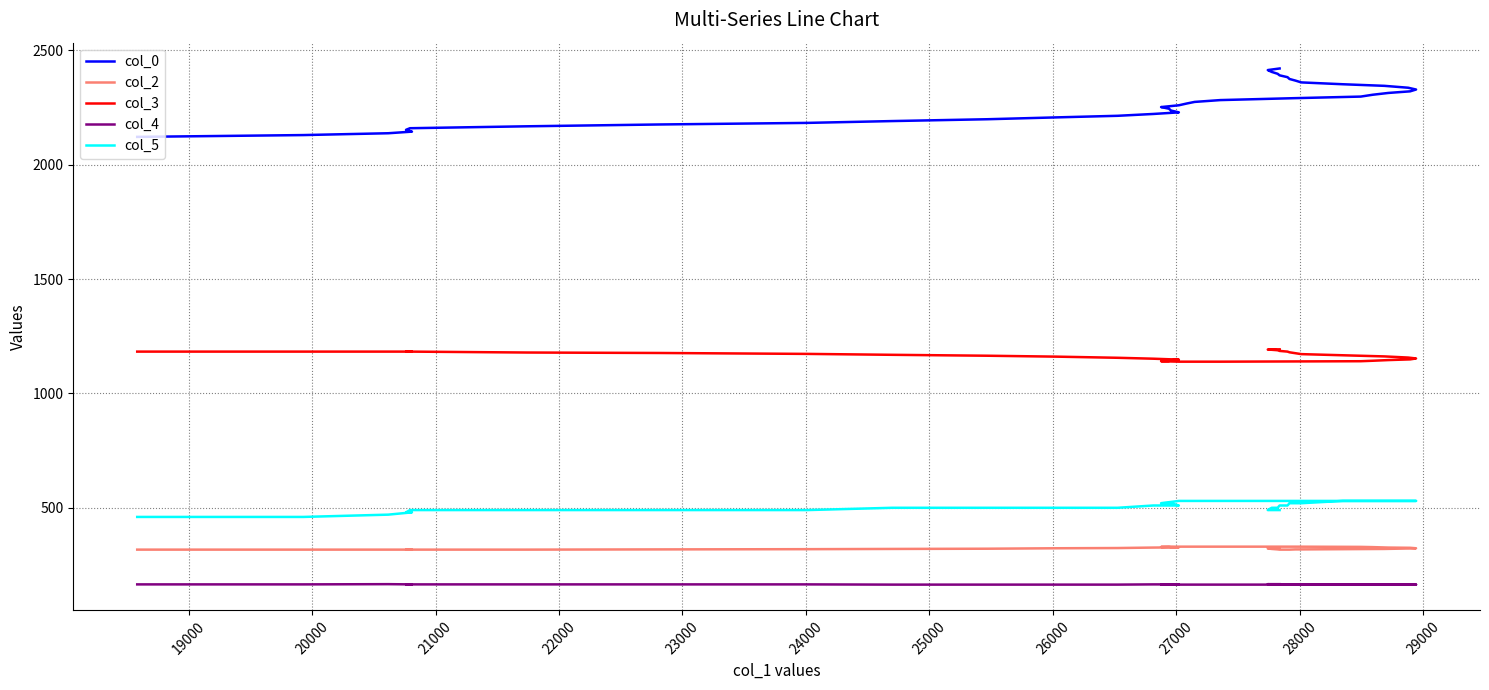

Is it true that col_5 equals 490.0 at 26000?

True